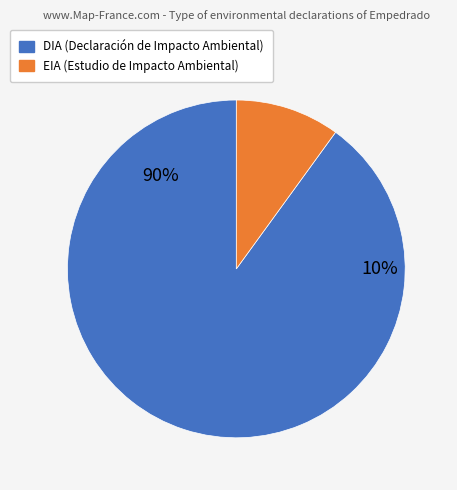

Do DIA and EIA together represent more than half of the pie?

Yes